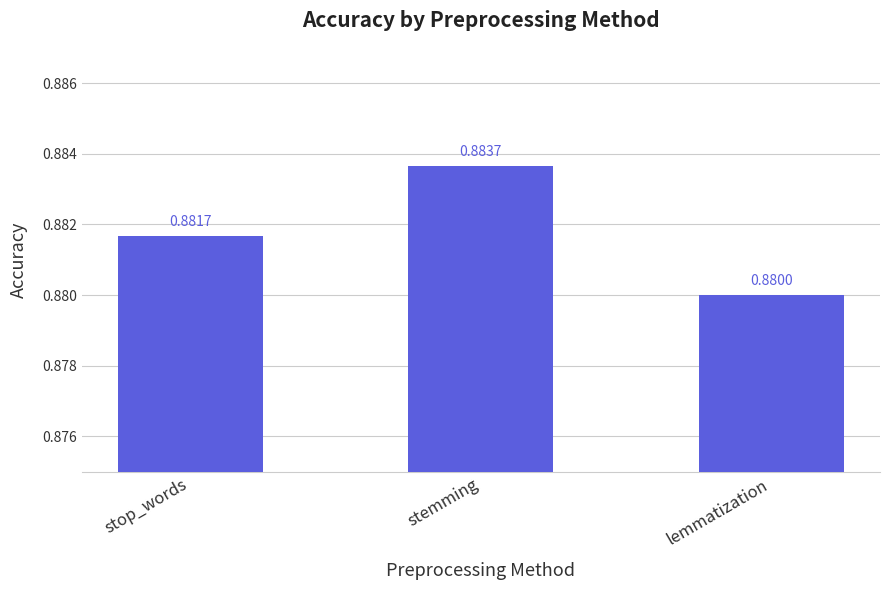

Where is the data nearest to the value 0?

lemmatization